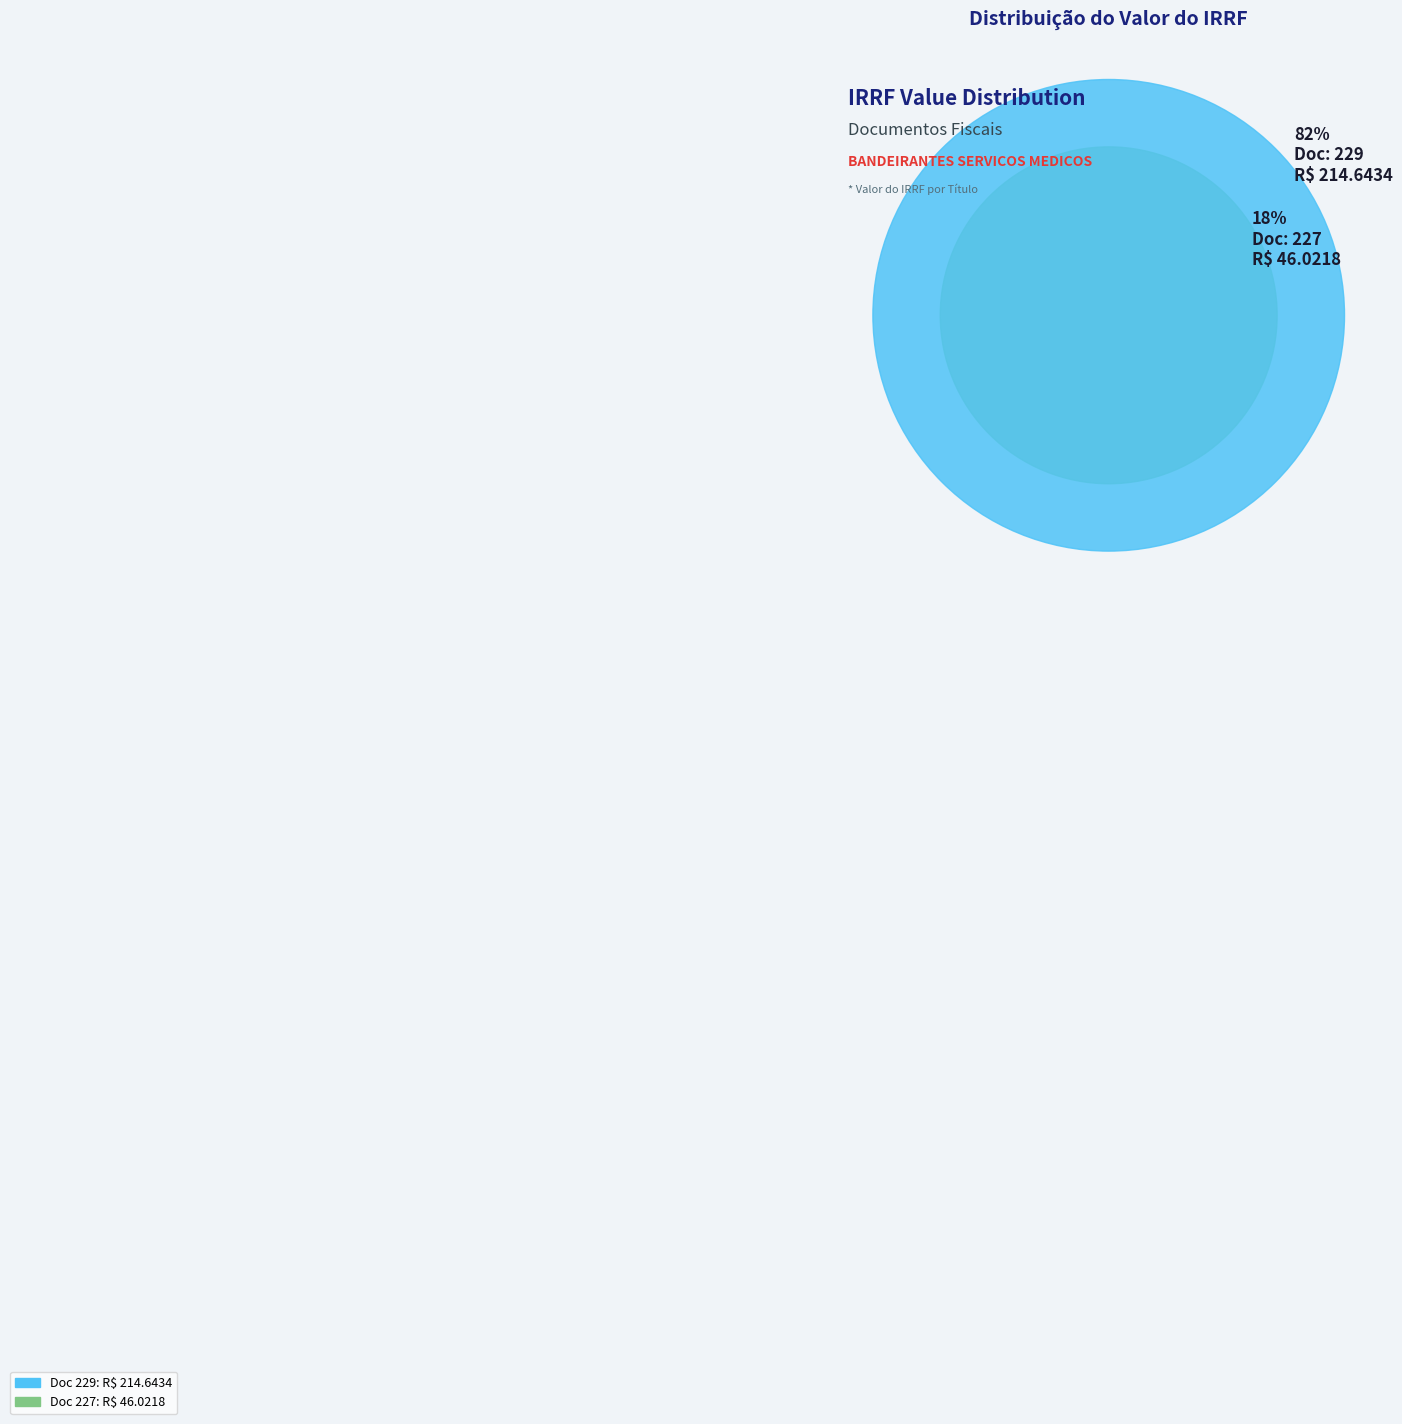

Approximately how many times larger is the value at 227 compared to 229?

0.2